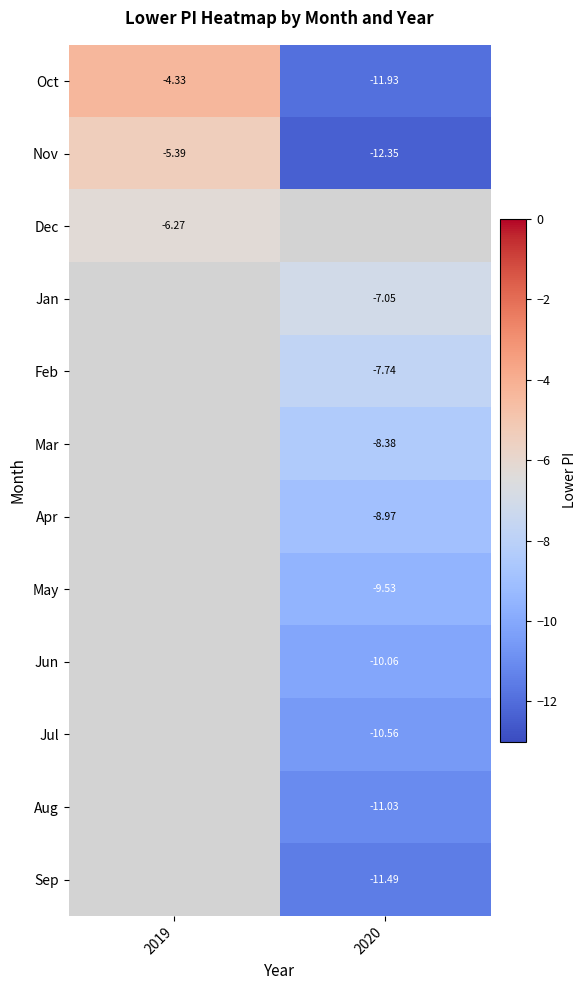

Which label corresponds to the smallest value in the chart?

2020